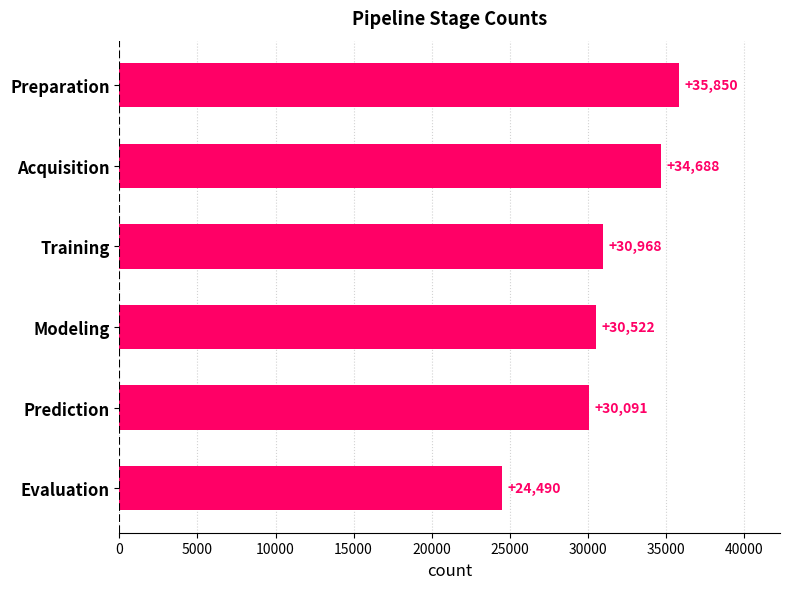

What is the label of the 1st bar from the bottom?

Evaluation